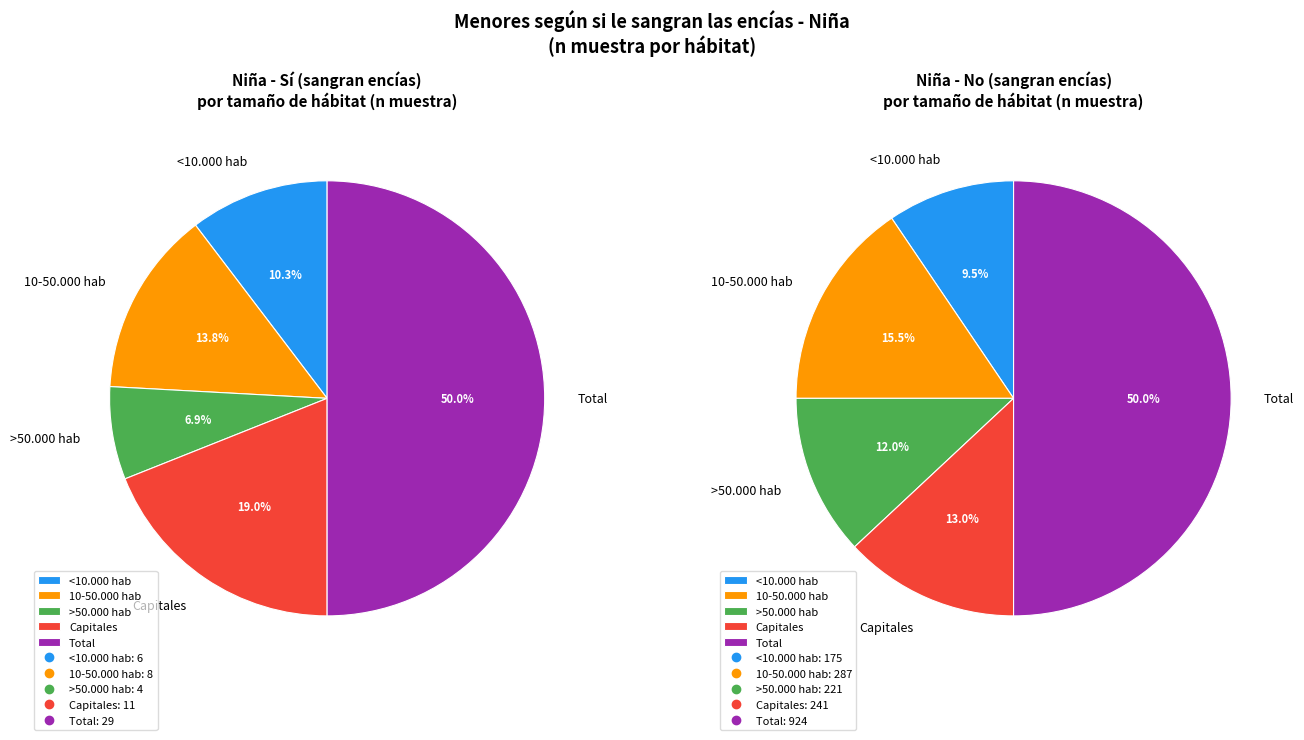

Combined, do Capitales and Total account for over 50%?

Yes